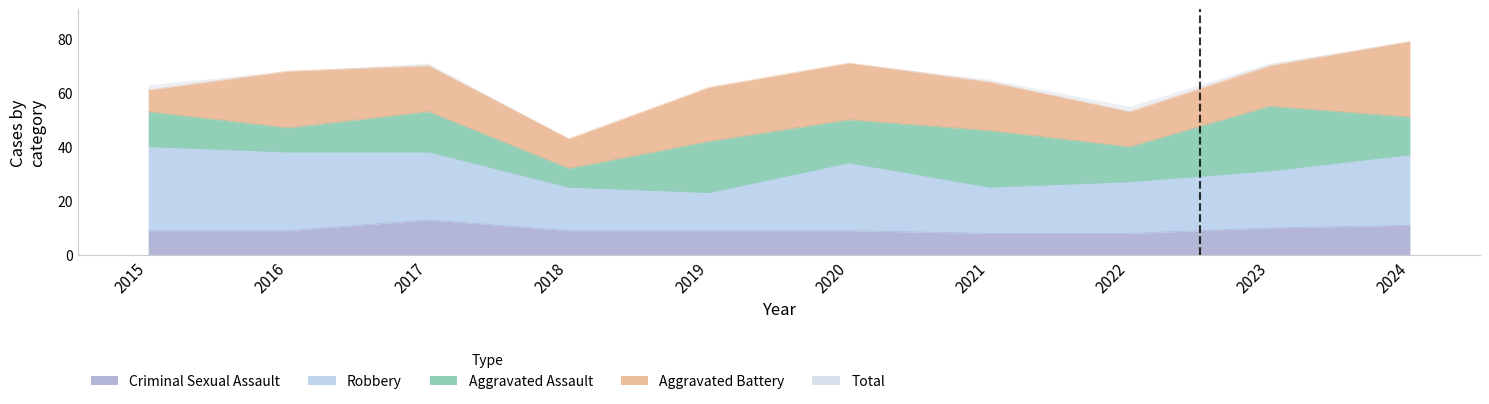

How many series are shown in this chart?

5